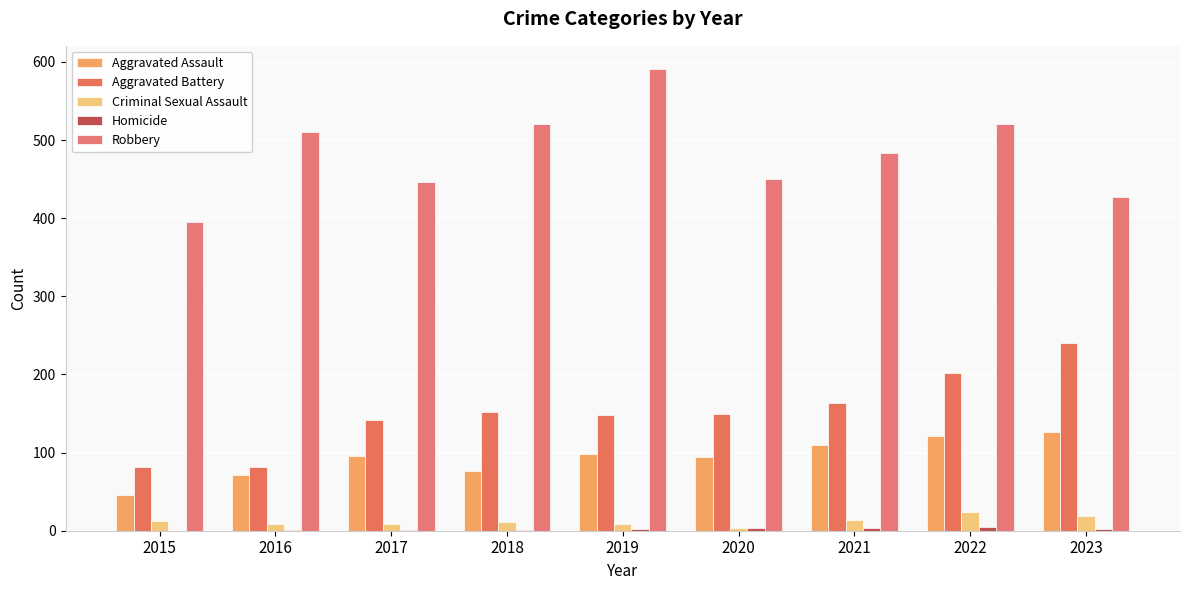

Which series changed the most between 2016 and 2023?

Aggravated Battery